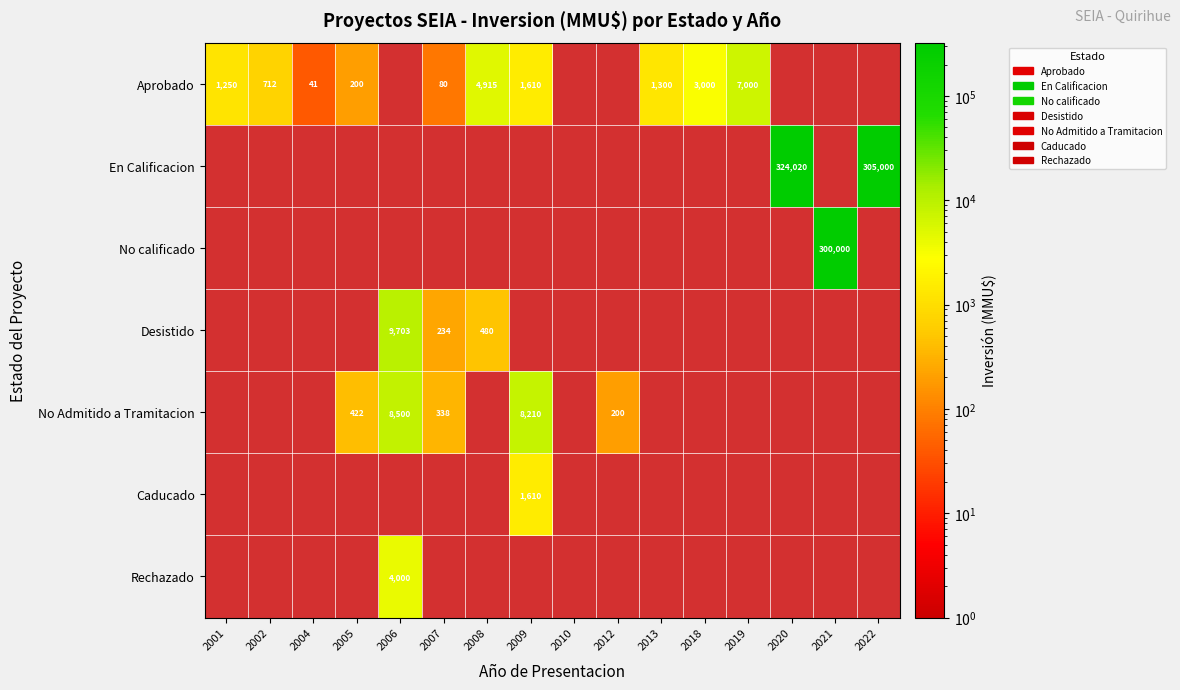

The value of Caducado at 2010 is 1.0. True or false?

True